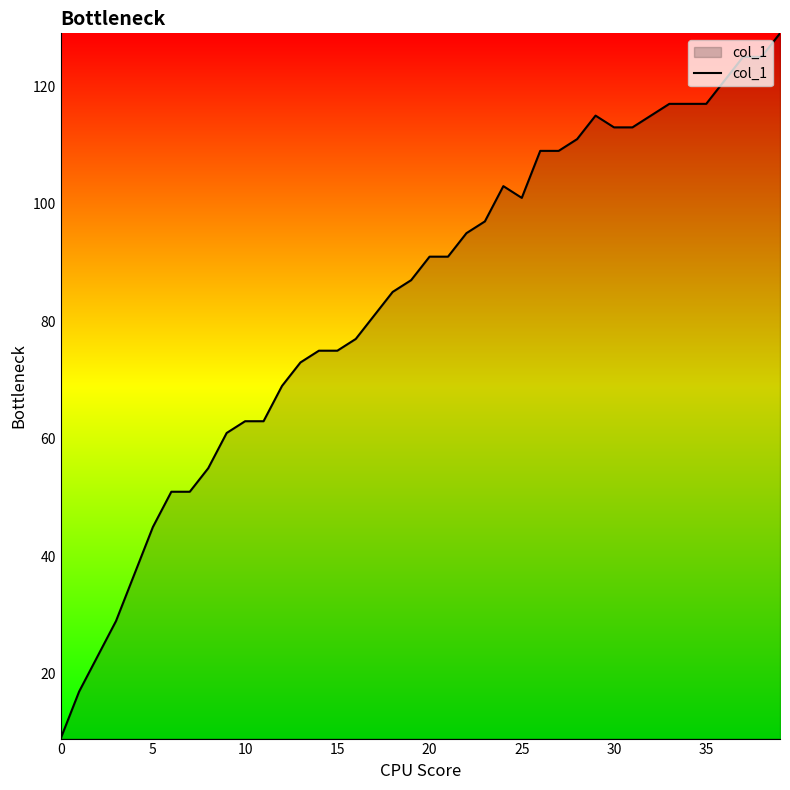

What is the difference between the maximum and minimum values?

120